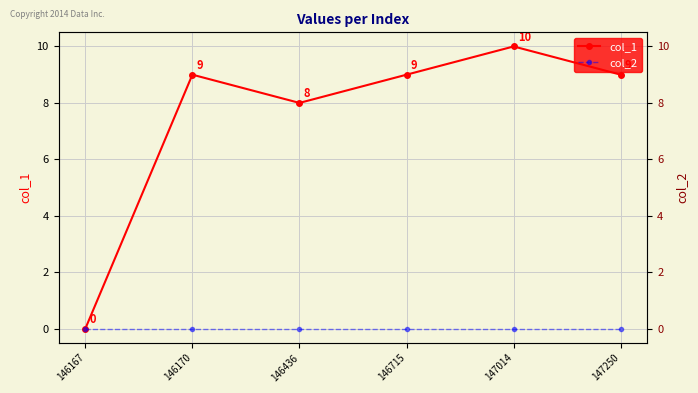

What is the value of the col_1 point at the 4th from the left?

9